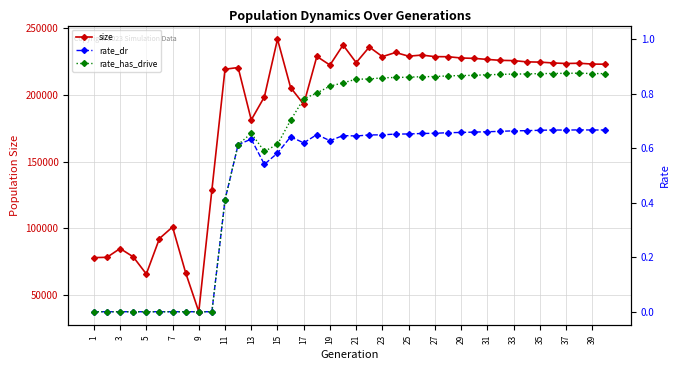

True or false: rate_dr has more than 2 interior local peaks.

True